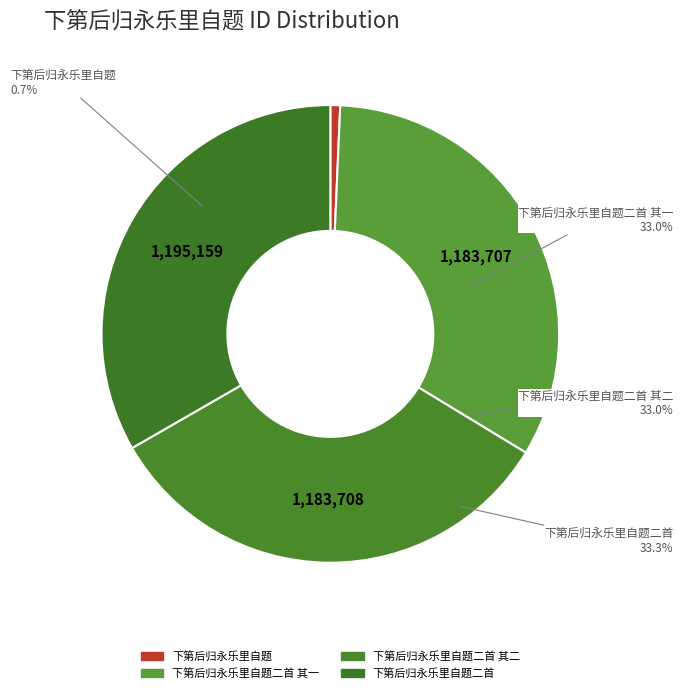

To the nearest percent, what portion does 下第后归永乐里自题二首 其一 represent?

33%